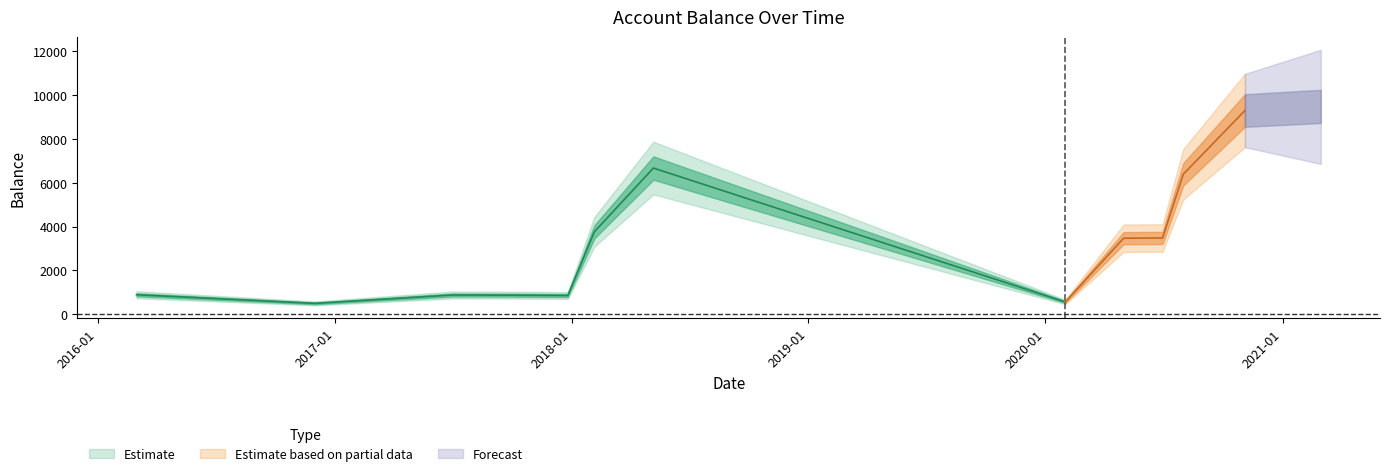

Which has a higher value, 2017-07-02 or 2020-06-30?

2020-06-30